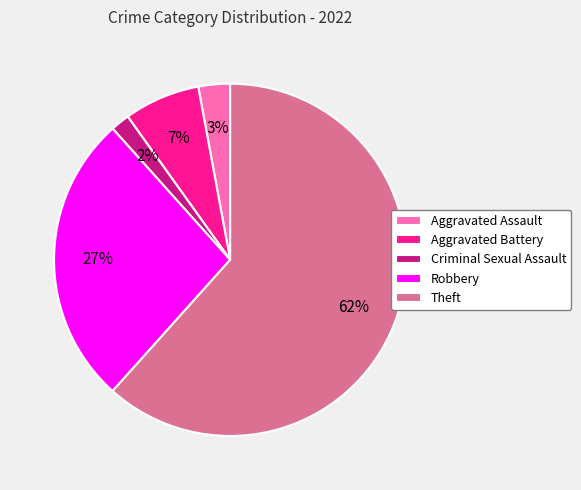

Rank the categories by value from highest to lowest.

Theft, Robbery, Aggravated Battery, Aggravated Assault, Criminal Sexual Assault